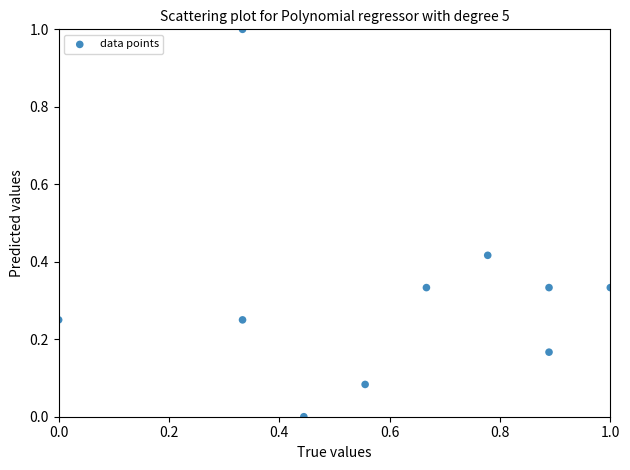

What is the range of X values (max minus min)?

1.0